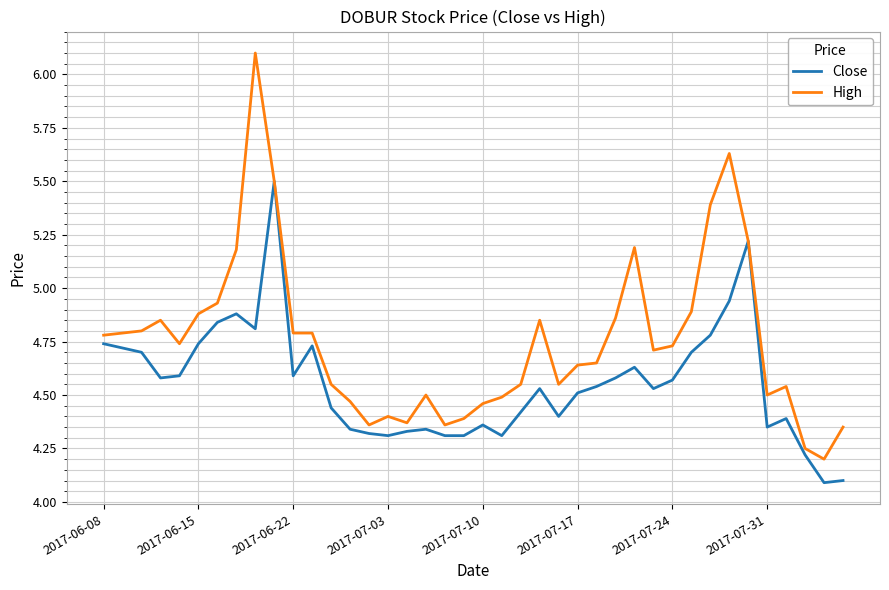

List the series in order of their peak value, lowest first.

Close, High